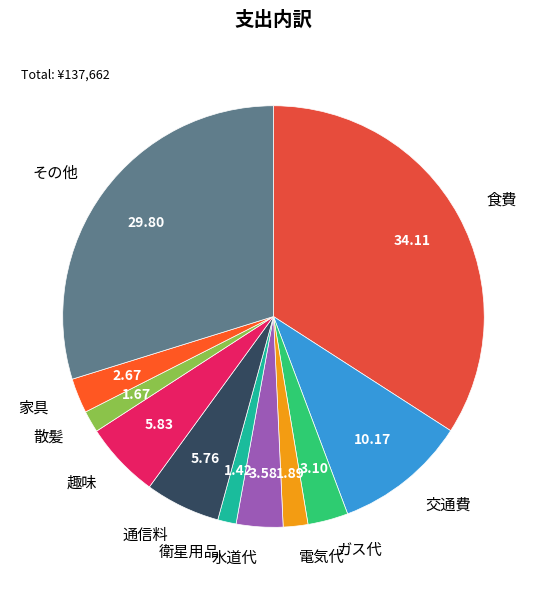

Between 水道代 and 交通費, which is larger?

交通費